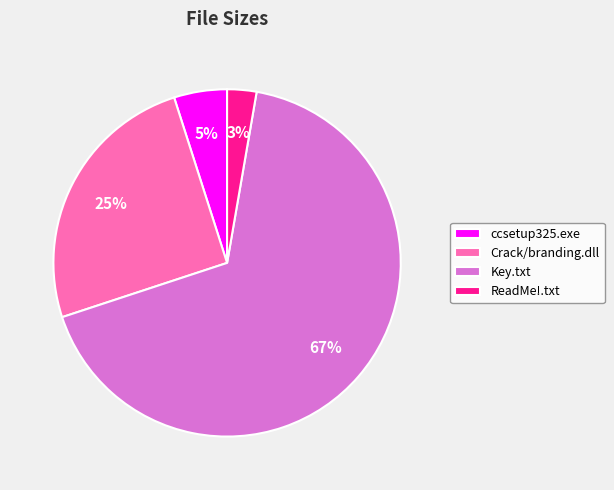

Is the sum of Key.txt and Crack/branding.dll greater than half?

Yes